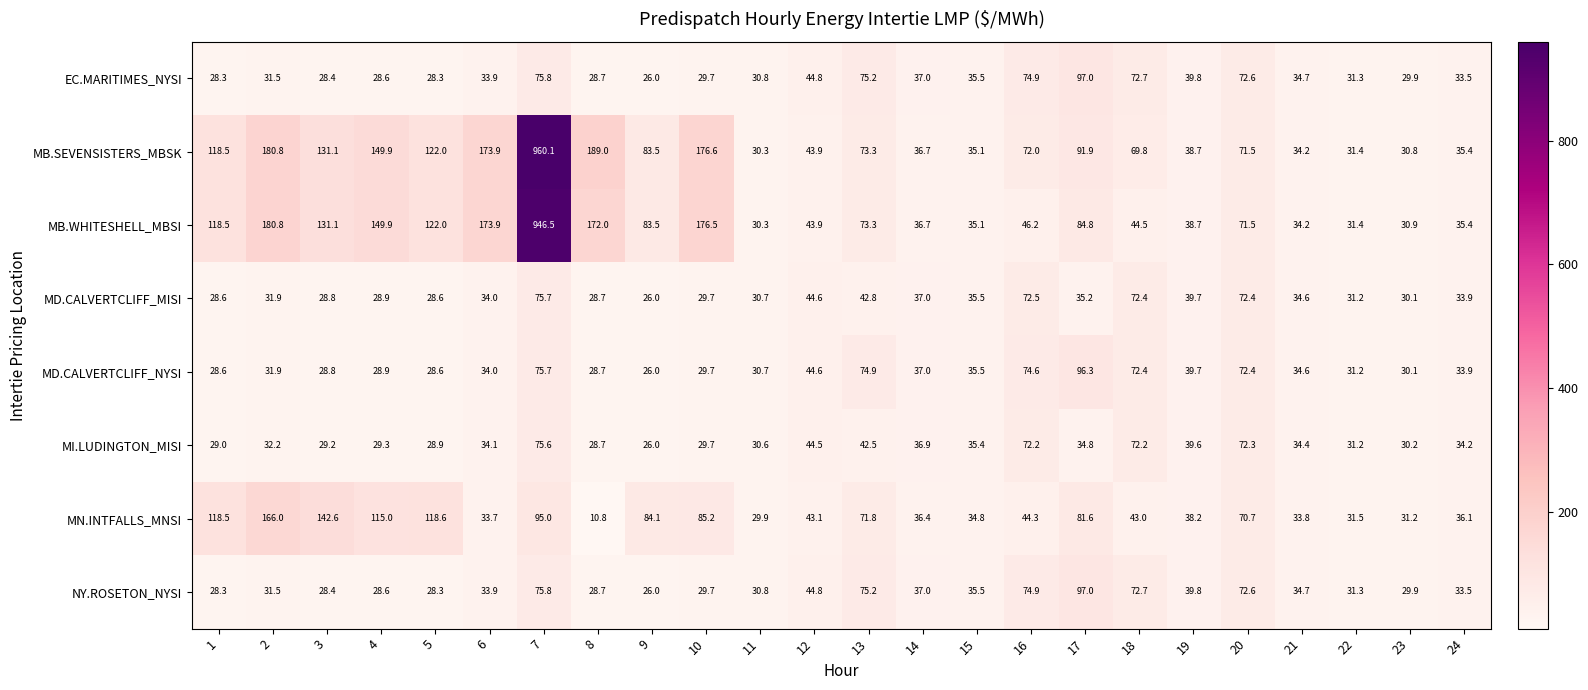

Rank the categories by MN.INTFALLS_MNSI value from lowest to highest.

8, 11, 23, 22, 6, 21, 15, 24, 14, 19, 18, 12, 16, 20, 13, 17, 9, 10, 7, 4, 1, 5, 3, 2